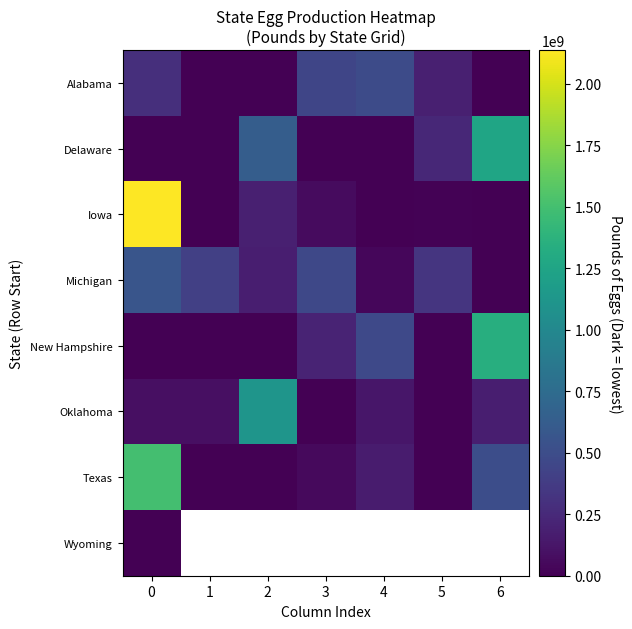

The Delaware series shows 0.0 at 4. True or false?

True